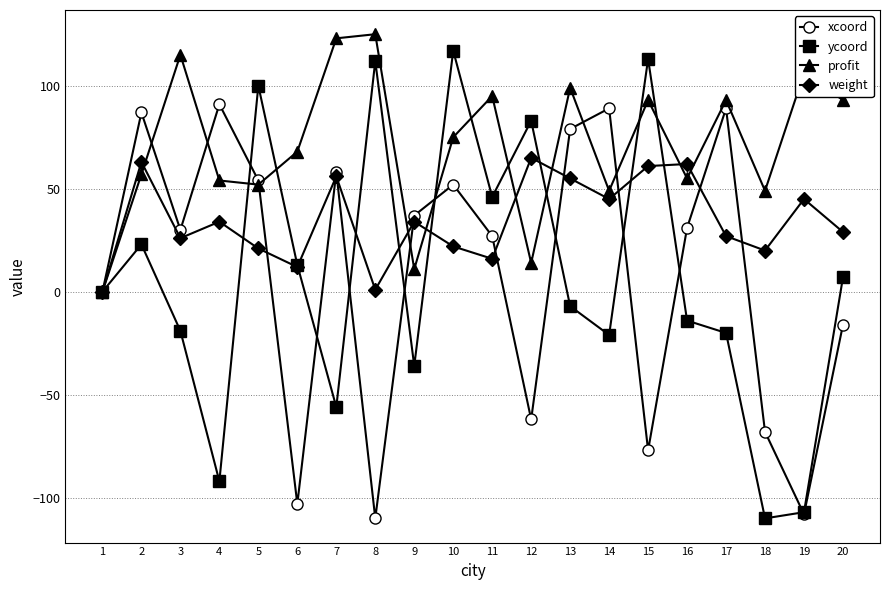

True or false: ycoord and xcoord cross at least once.

True